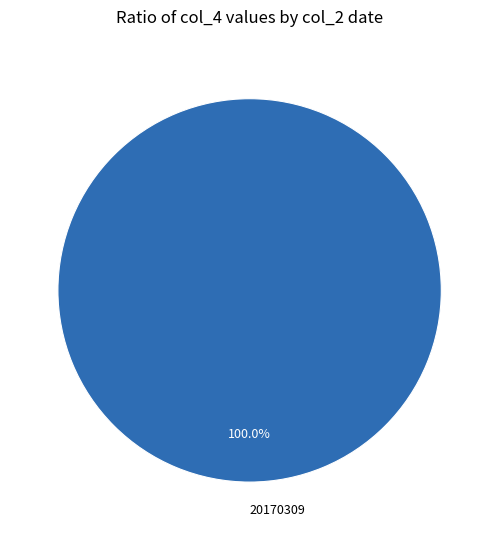

Does any single category account for the majority?

Yes